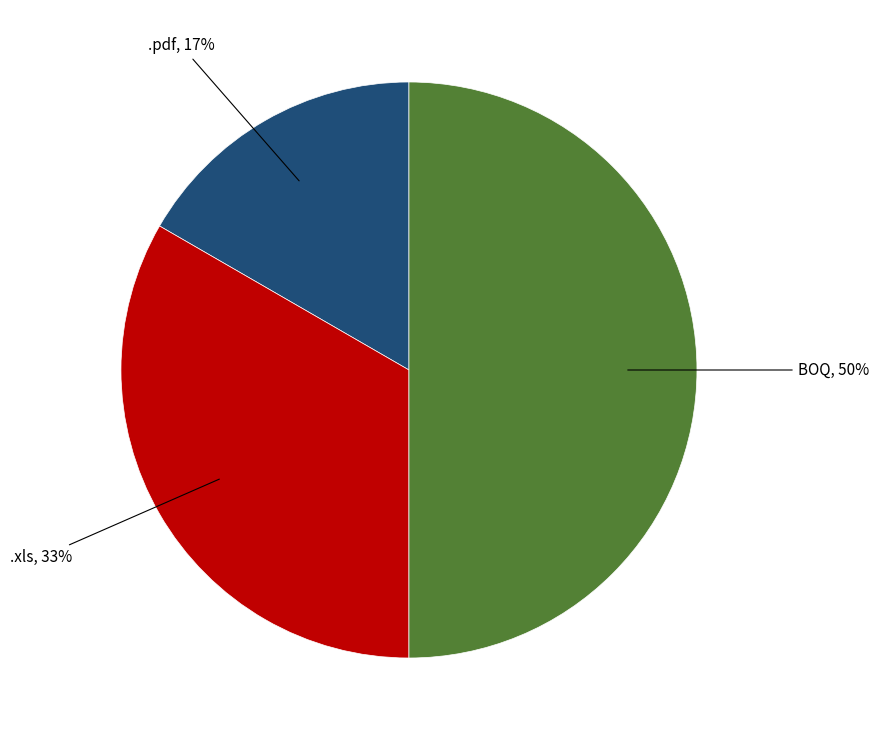

Count the number of slices in the pie.

3